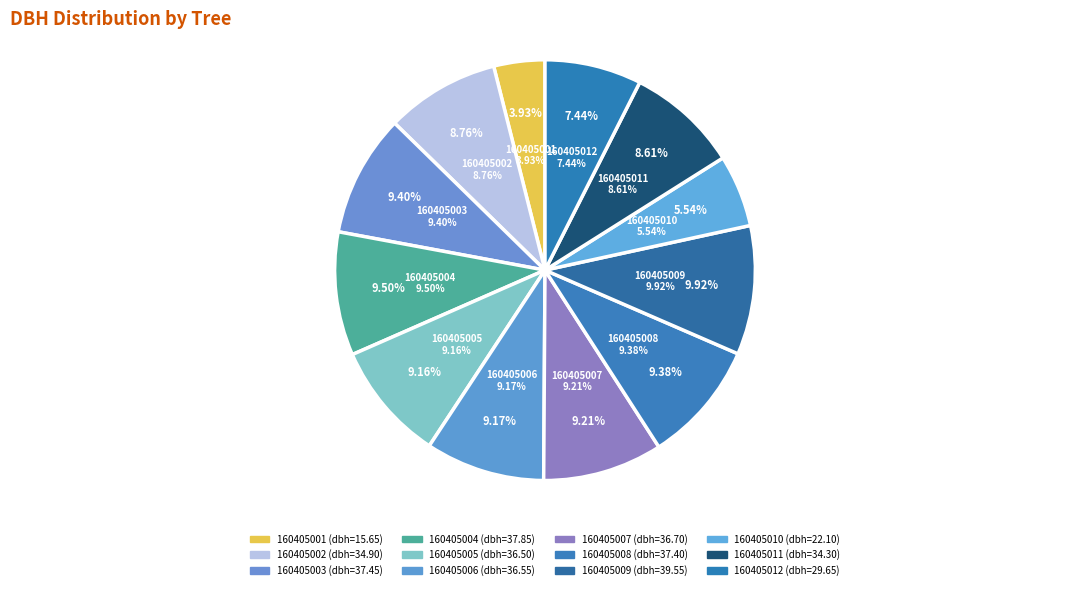

To the nearest percent, what percentage of the pie is 160405011?

9%